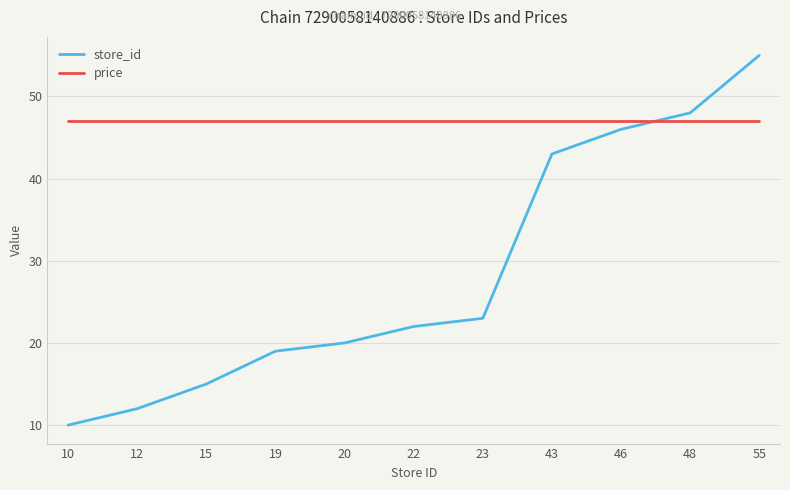

Reading left to right, extract all data points from this chart.

store_id: 10	12	15	19	20	22	23	43	46	48	55
price: 47	47	47	47	47	47	47	47	47	47	47